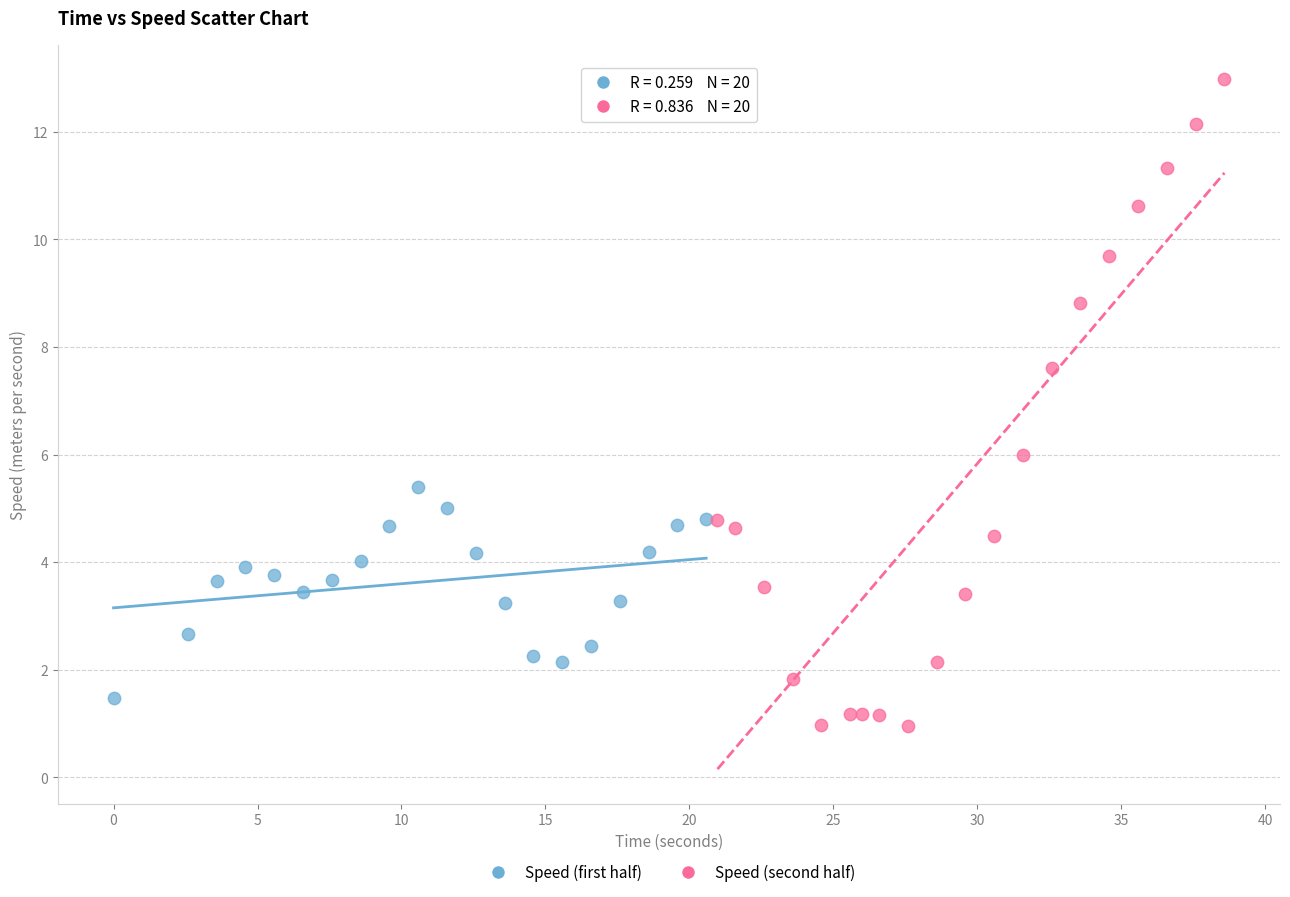

Which series reaches the maximum Y coordinate?

Speed (second half)